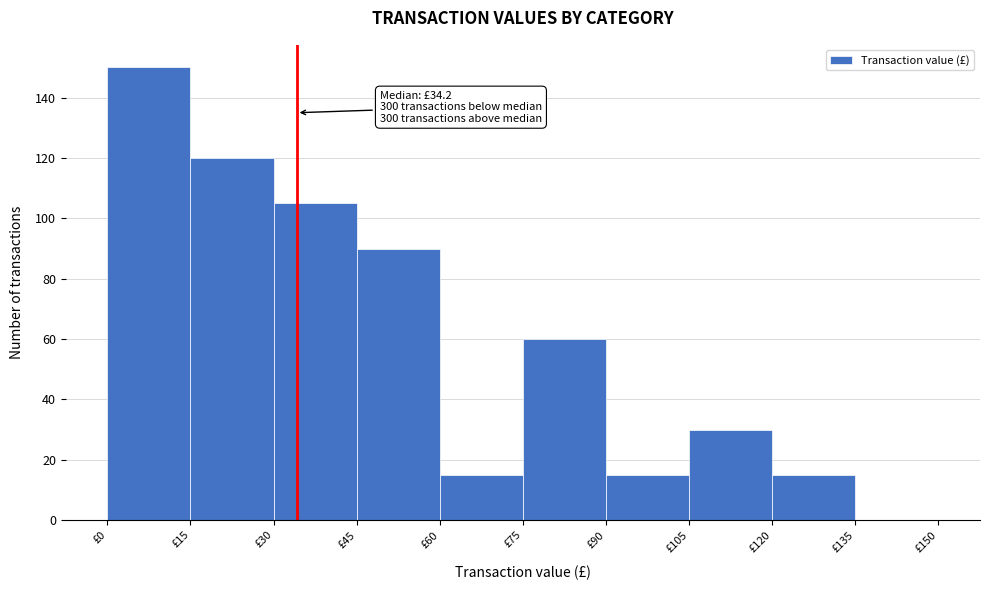

Over which range of the x-axis is the bar tallest?

0 to 15